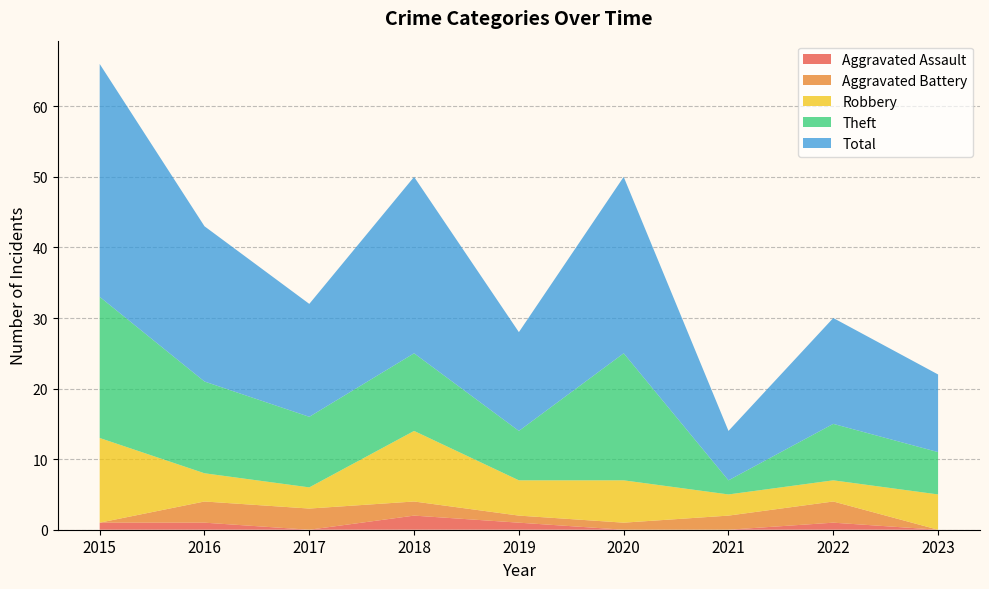

Reading left to right, list all the values displayed in this chart.

Aggravated Assault: 1	1	0	2	1	0	0	1	0
Aggravated Battery: 0	3	3	2	1	1	2	3	0
Robbery: 12	4	3	10	5	6	3	3	5
Theft: 20	13	10	11	7	18	2	8	6
Total: 33	22	16	25	14	25	7	15	11